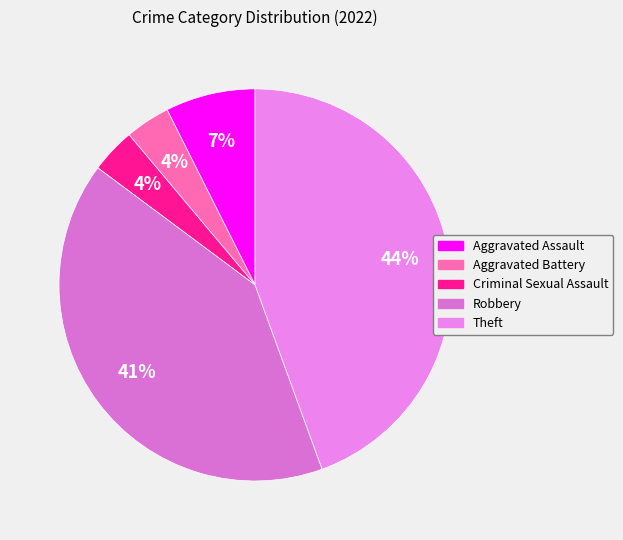

What percentage is the Criminal Sexual Assault slice, to the nearest percent?

4%